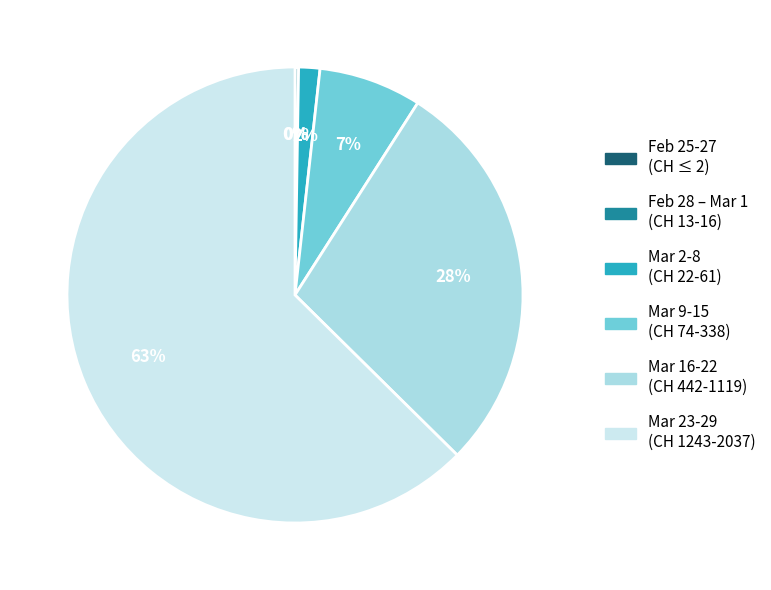

Is there any slice that represents more than half of the pie?

Yes